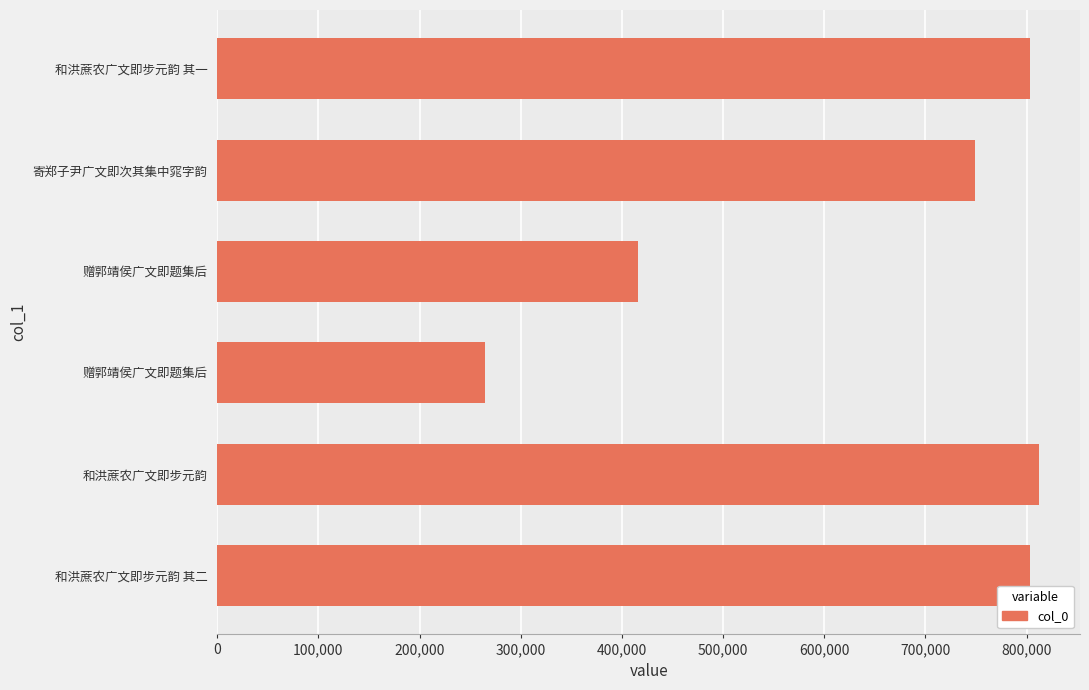

Count the number of data series in this chart.

1